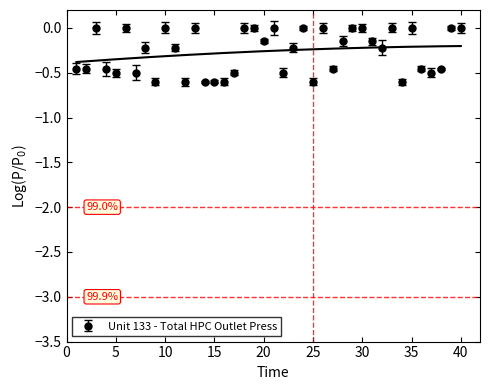

True or false: the data shows -0.5 at 27.

True